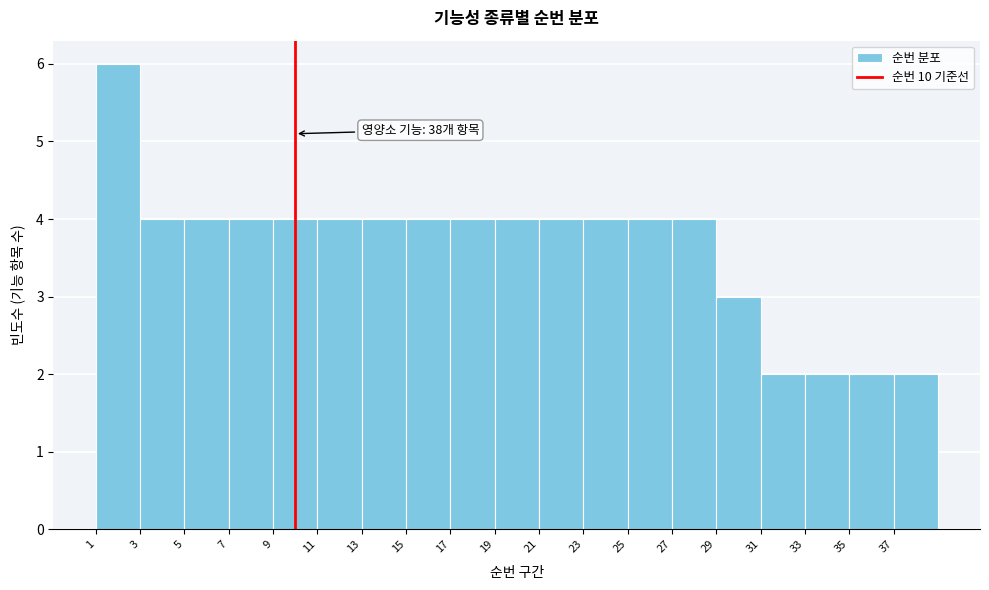

Over which range of the x-axis is the bar tallest?

1 to 3